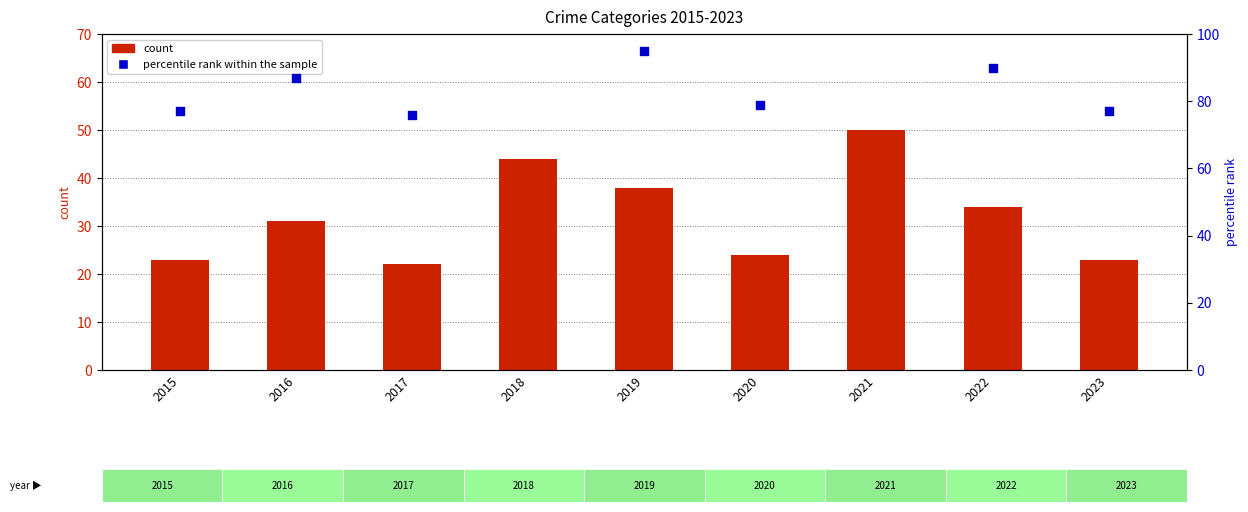

Is the value of count at 2019 greater than the value of percentile rank within the sample at 2016?

No